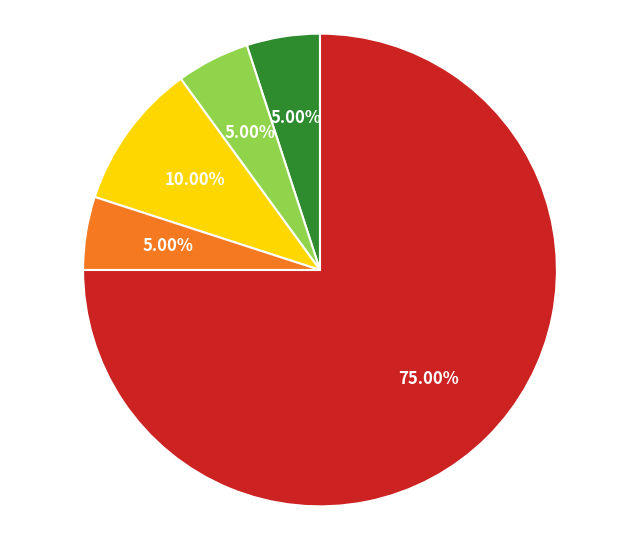

Is there a majority slice in this chart?

Yes